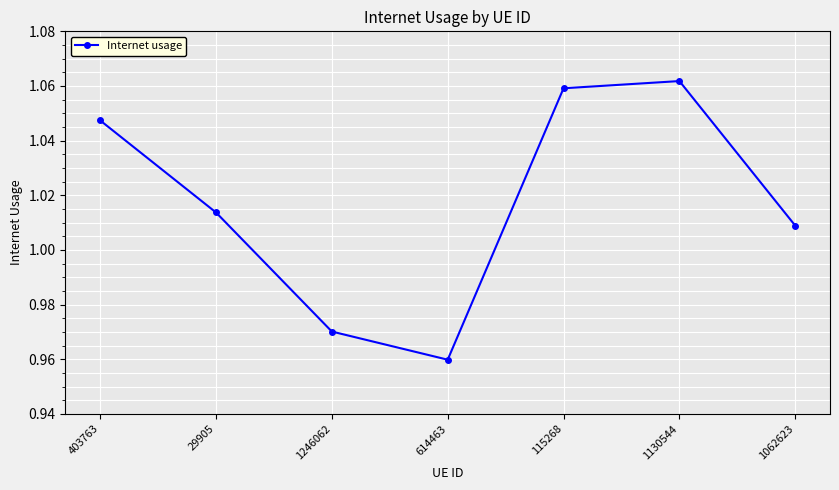

What is the ratio of the value at 614463 to the value at 1130544?

0.9